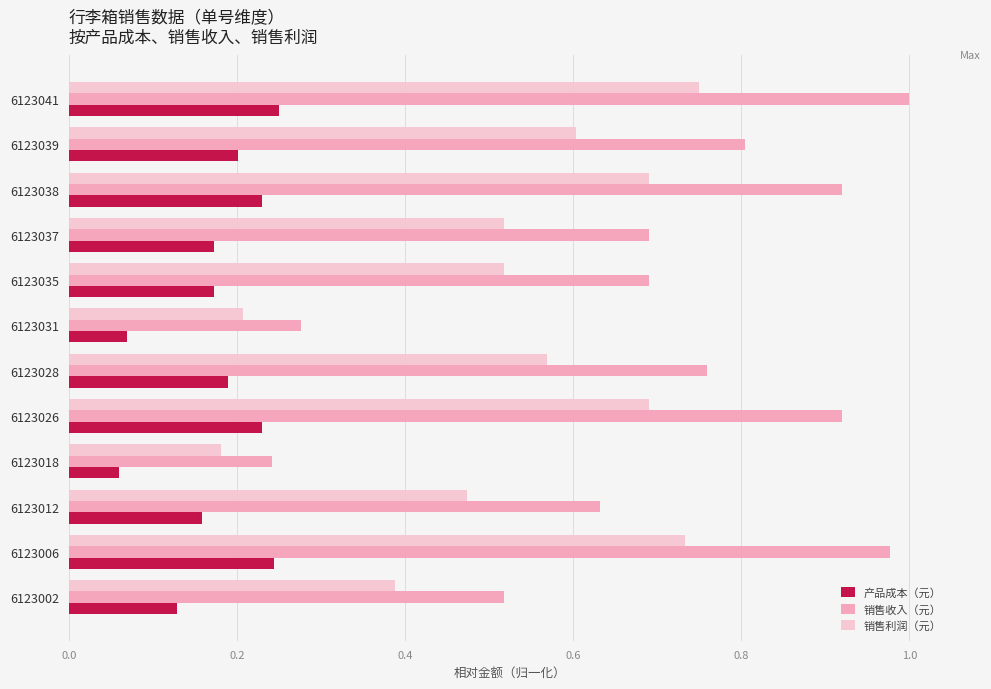

List the series in order of their peak value, lowest first.

产品成本（元）, 销售利润（元）, 销售收入（元）